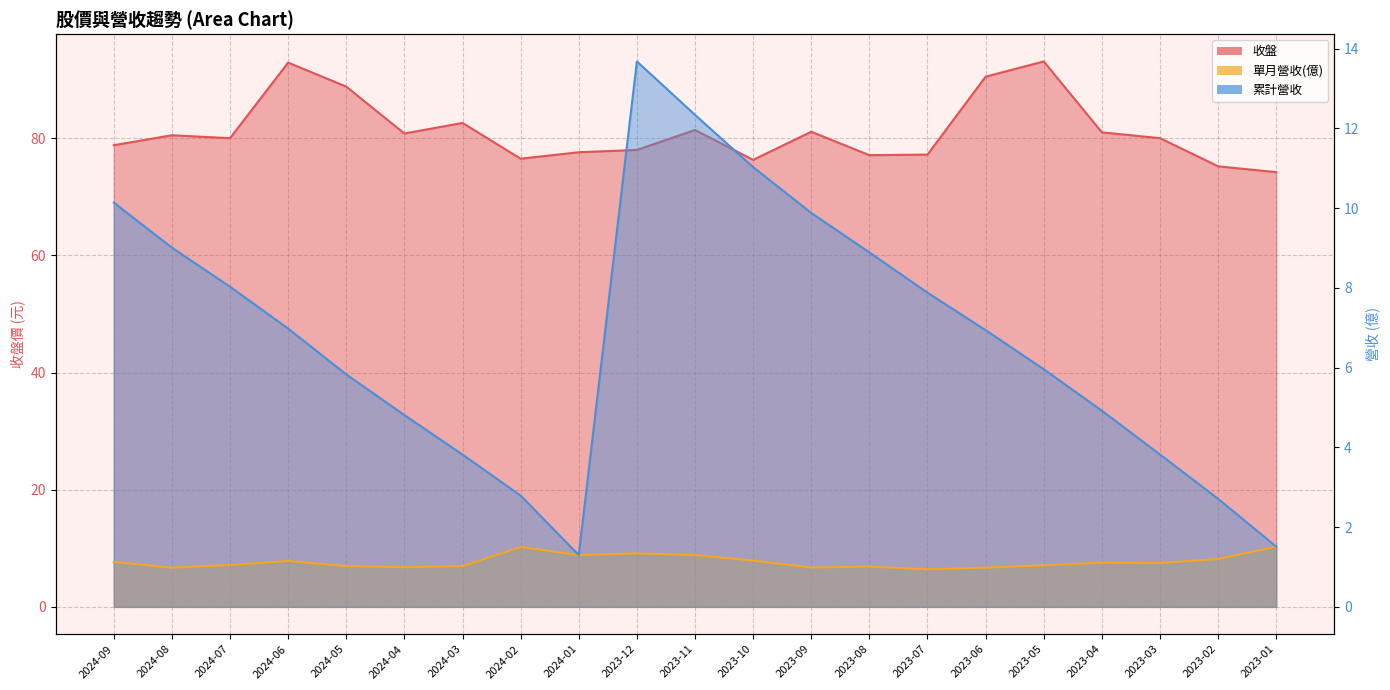

What is the sum of the 收盤 values at 2024-03 and 2024-06?

175.5